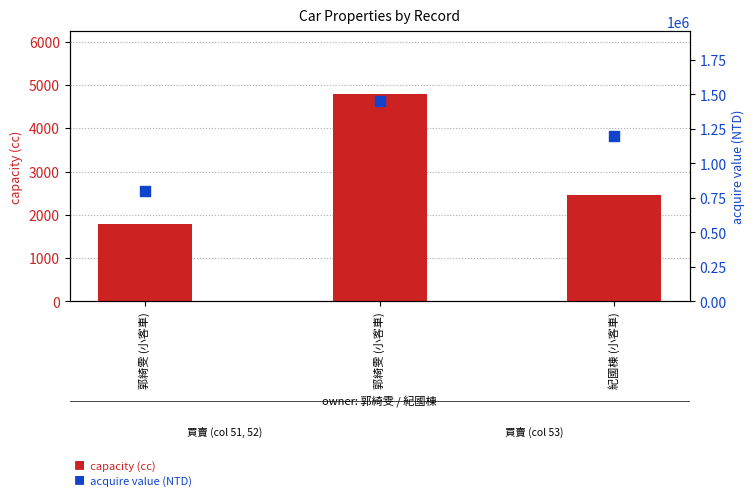

Which series has the largest total across all categories?

acquire_value